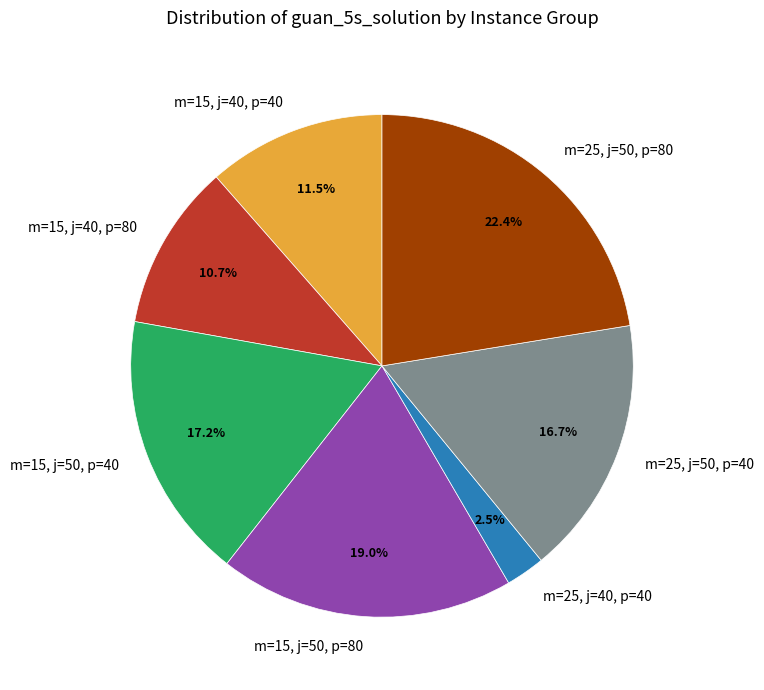

What is the smallest slice in the pie chart?

m=25, j=40, p=40